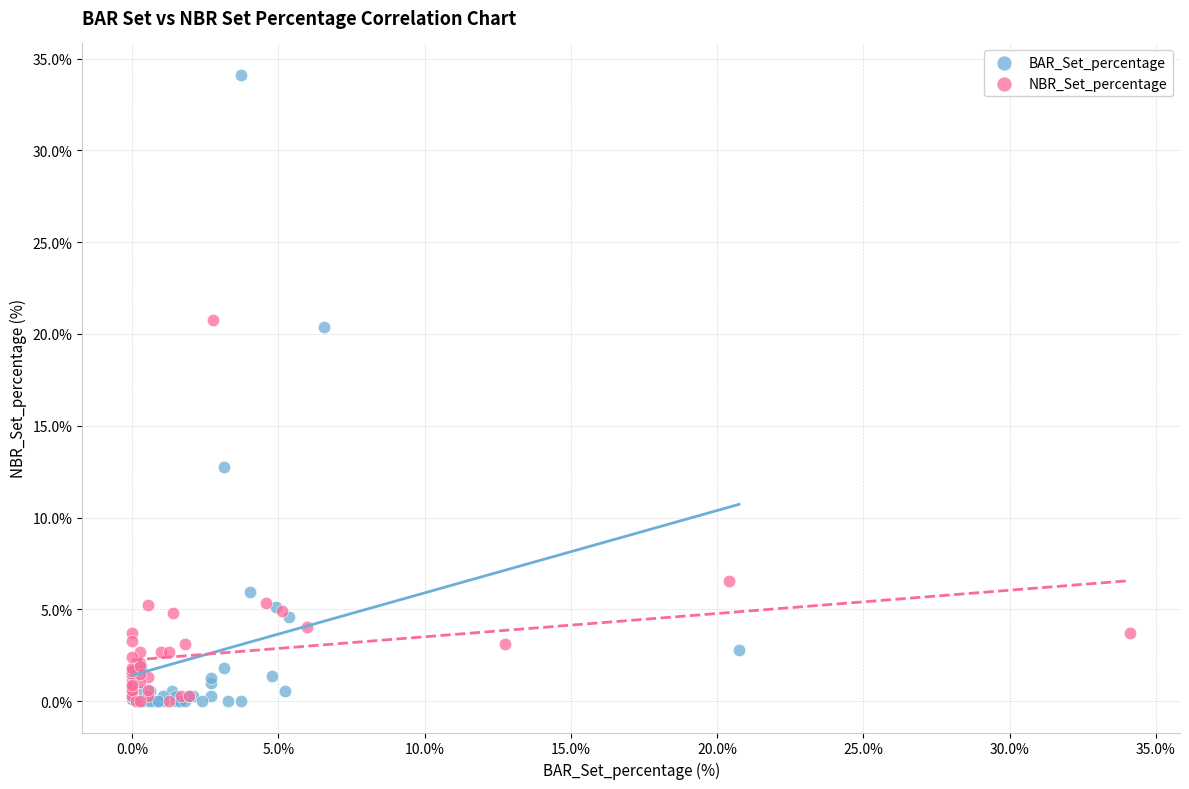

Which series has the widest spread of Y values?

BAR_Set_percentage